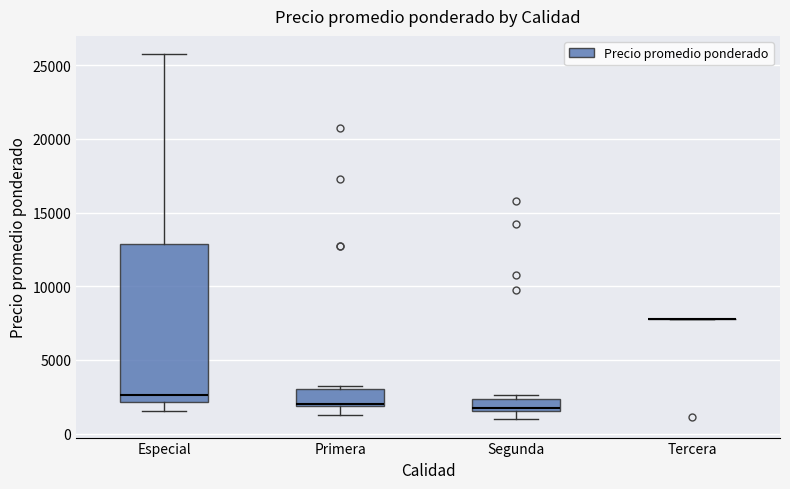

Comparing the boxes themselves (not the whiskers), which one is the tallest?

Especial